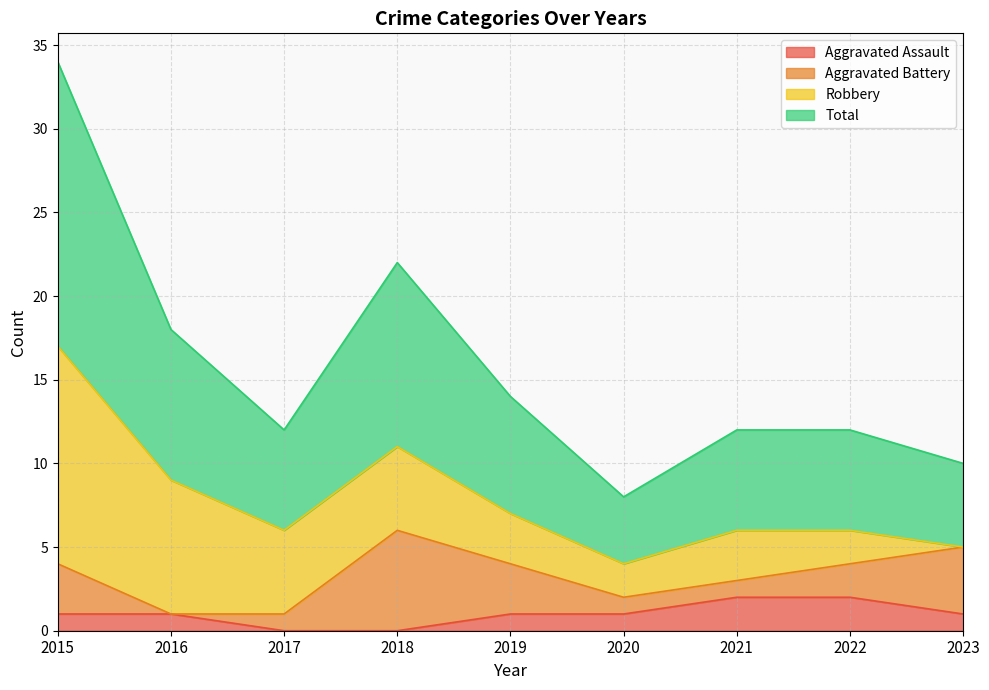

In Total, how many points are higher than both neighbors (excluding endpoints)?

1